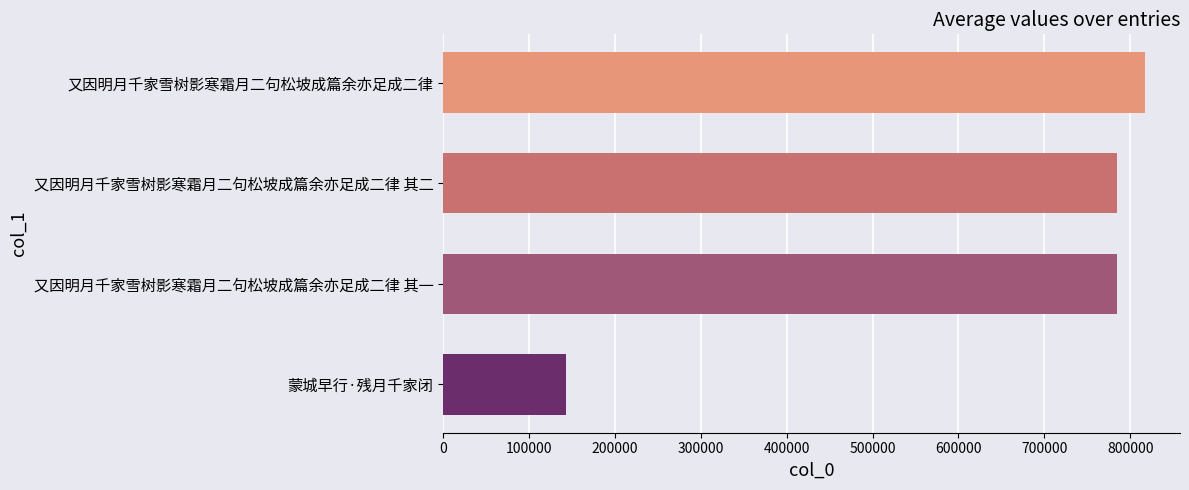

How many bars are there in total?

4